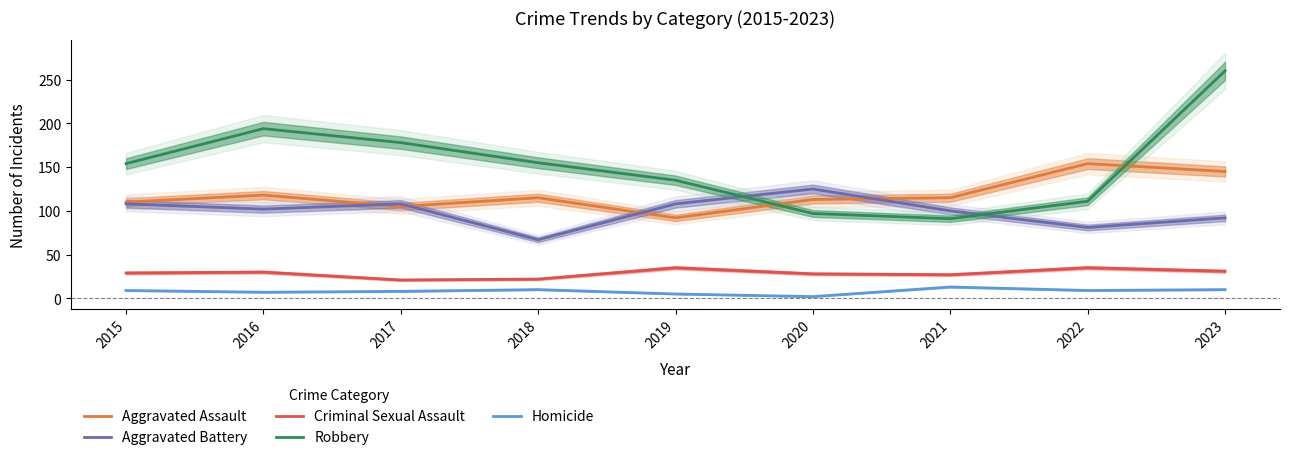

The value of Aggravated Battery at 2015 is 108. True or false?

True